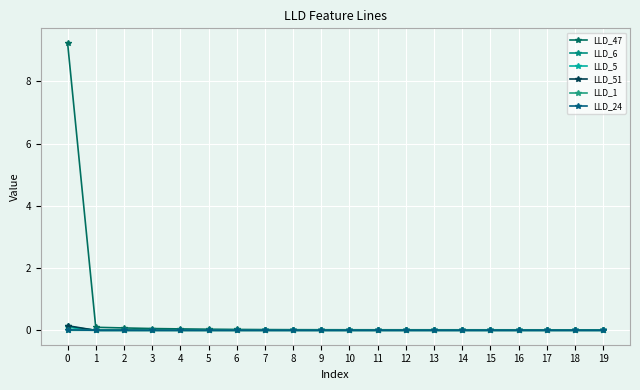

What is the difference between the maximum and minimum values in the LLD_5 series?

0.1